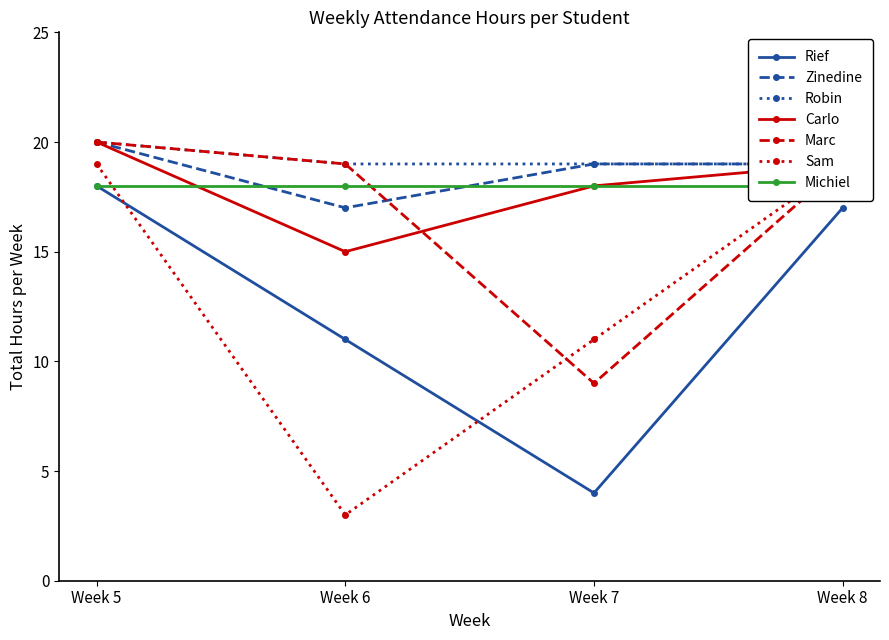

Count the number of categories in the chart.

4